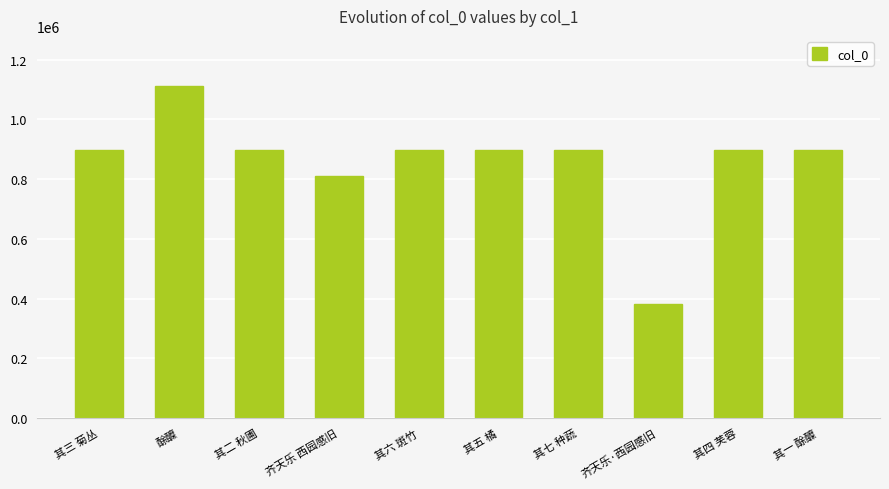

What is the change in value from 其四 芙蓉 to 其一 酴醾?

-938